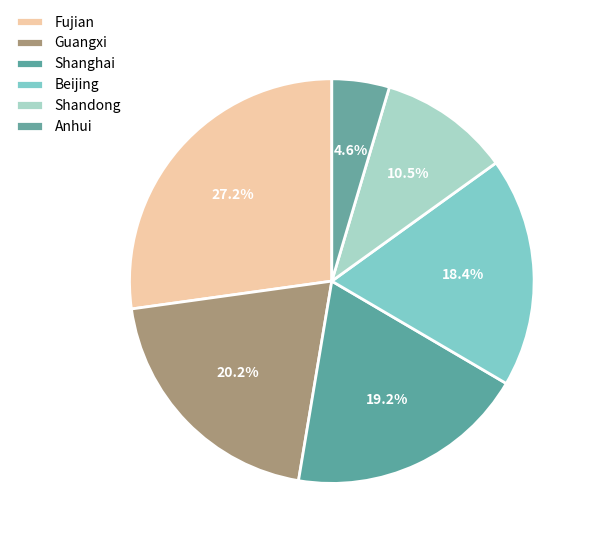

How many segments does this pie chart have?

6